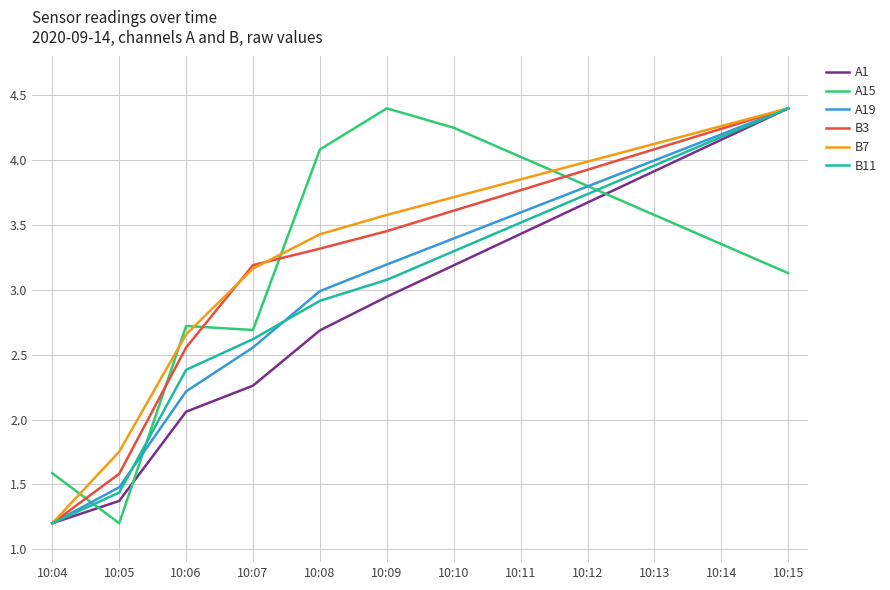

The A19 series shows 4.8 at 10:10. True or false?

False